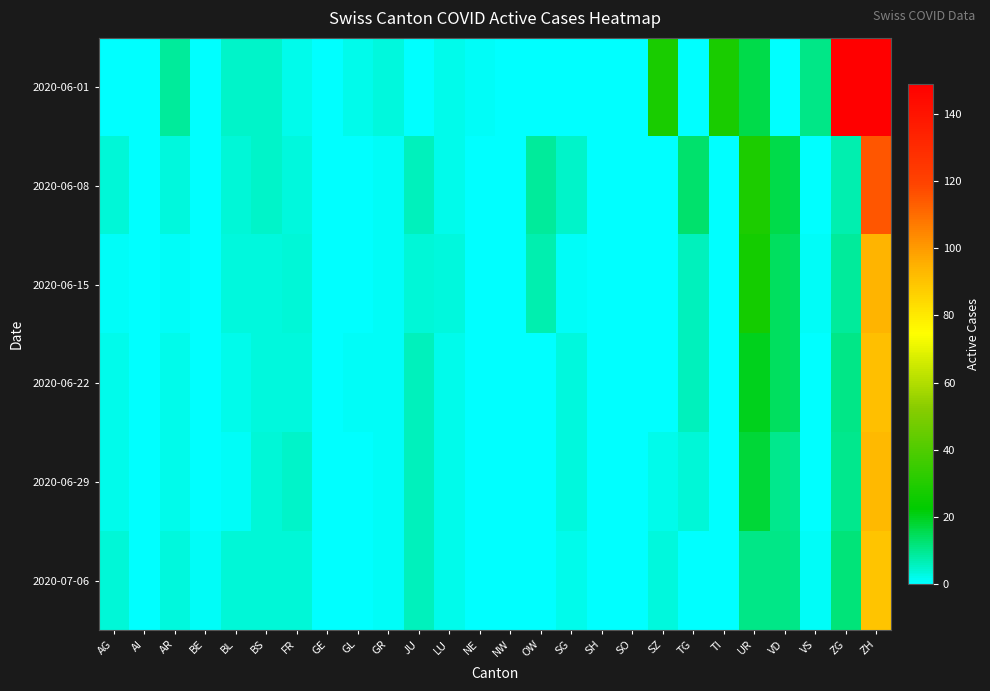

Between AG and OW, which is larger?

AG